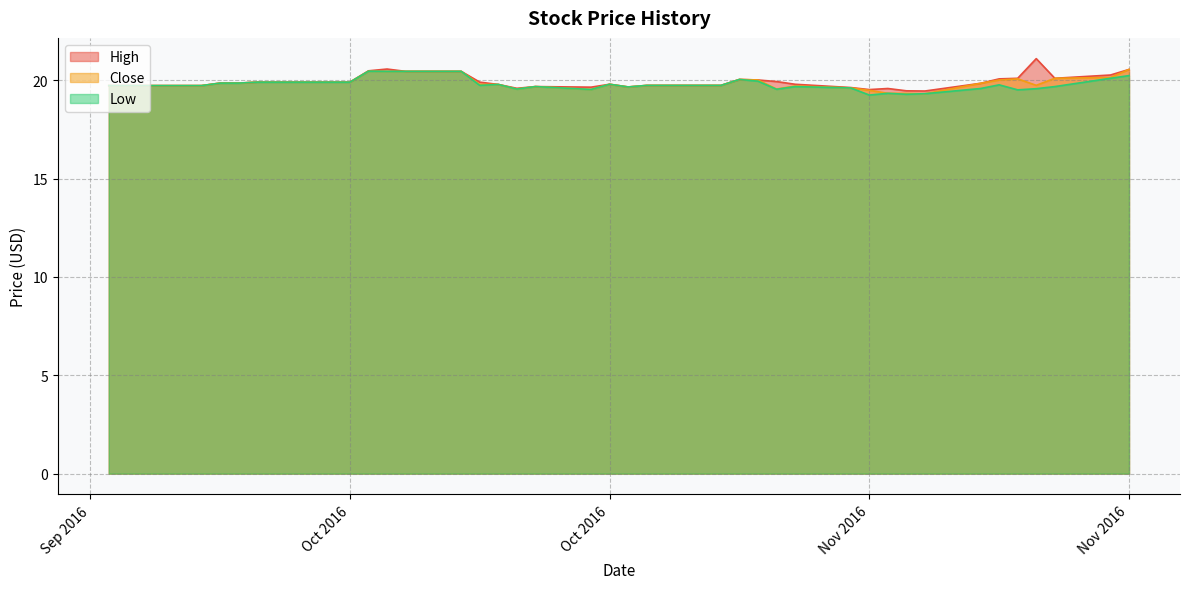

What is the difference between the maximum and minimum values in the High series?

1.6